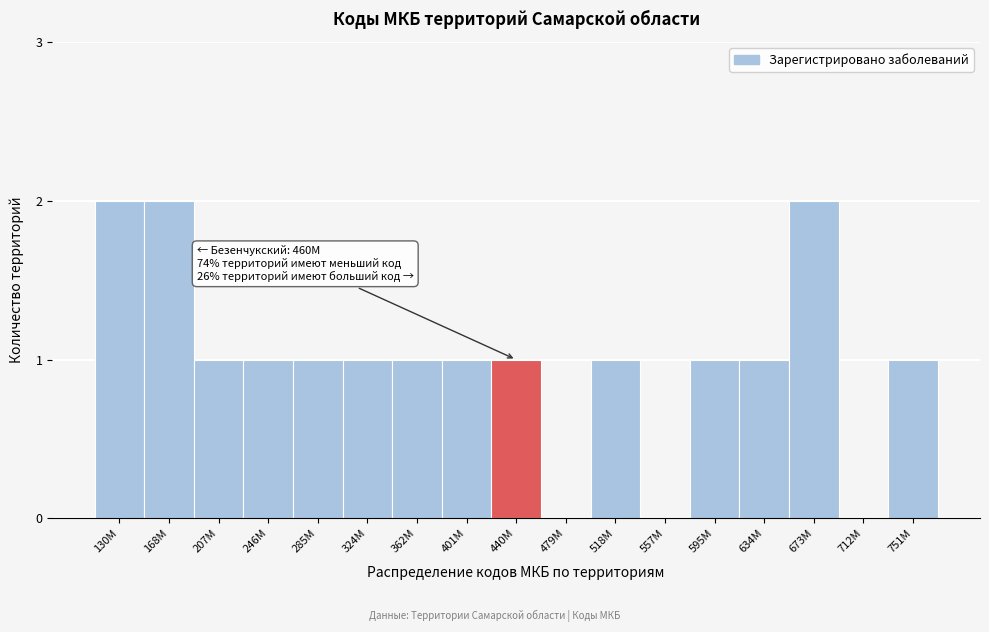

Reading left to right, transcribe all the data shown in this chart.

130M=2	168M=2	207M=1	246M=1	285M=1	324M=1	362M=1	401M=1	440M=1	479M=0	518M=1	557M=0	595M=1	634M=1	673M=2	712M=0	751M=1